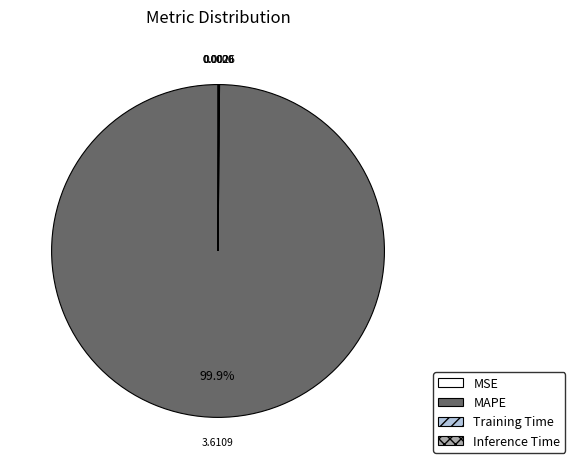

Is there any slice that represents more than half of the pie?

Yes